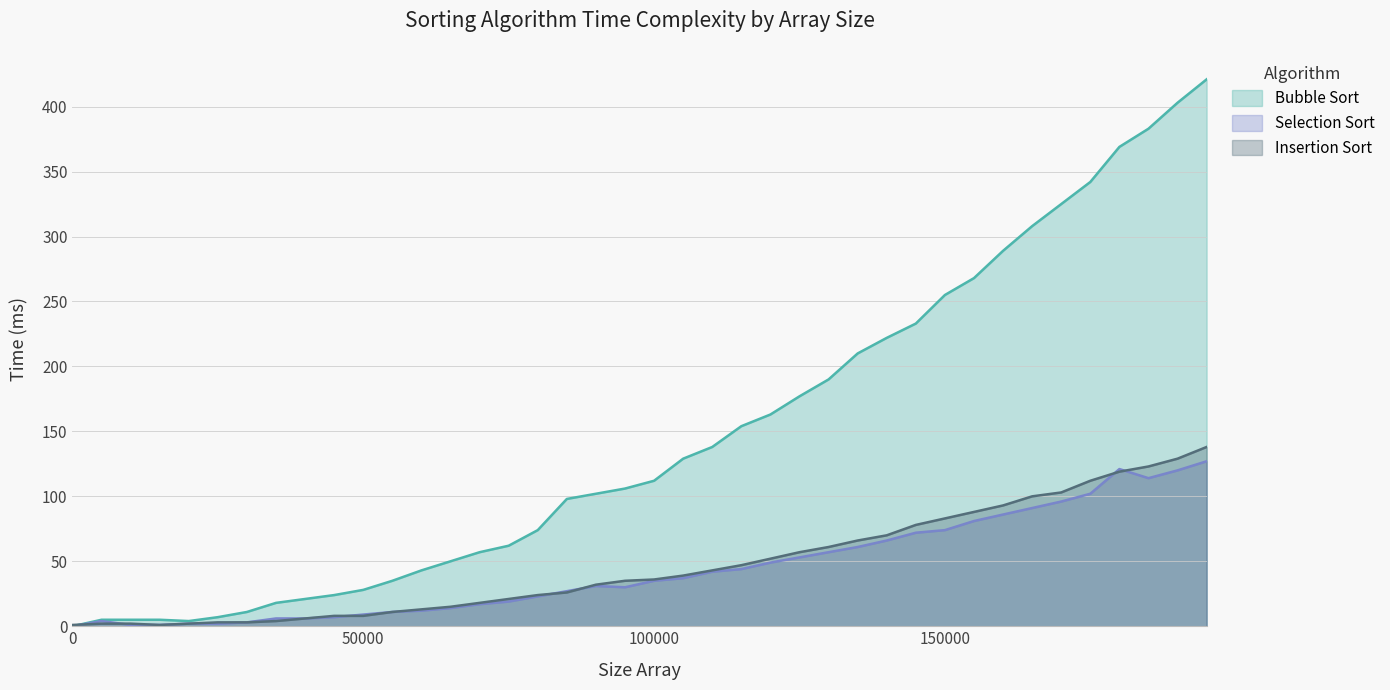

At which category does Bubble Sort reach its first local valley?

20000